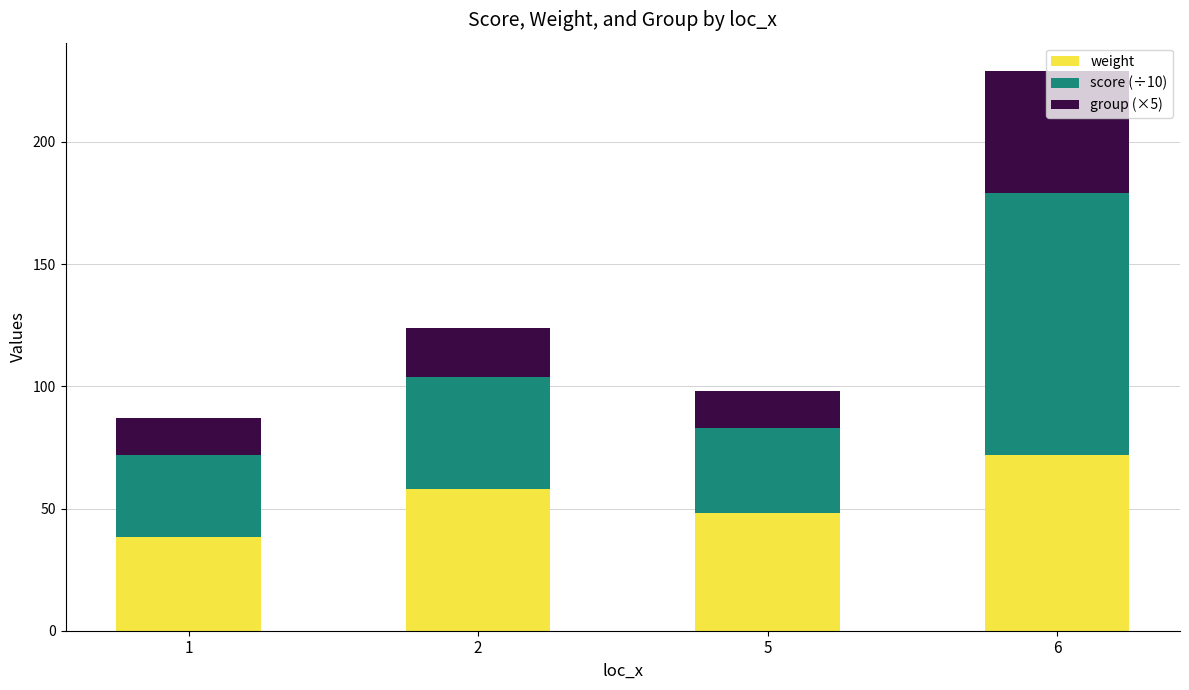

What is the maximum value for weight?

71.9